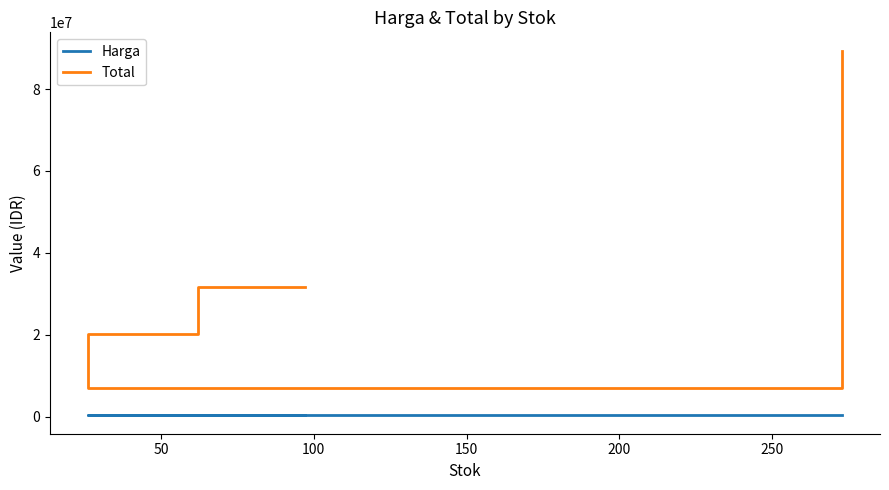

What is the approximate value of Harga at 100?

264748.0